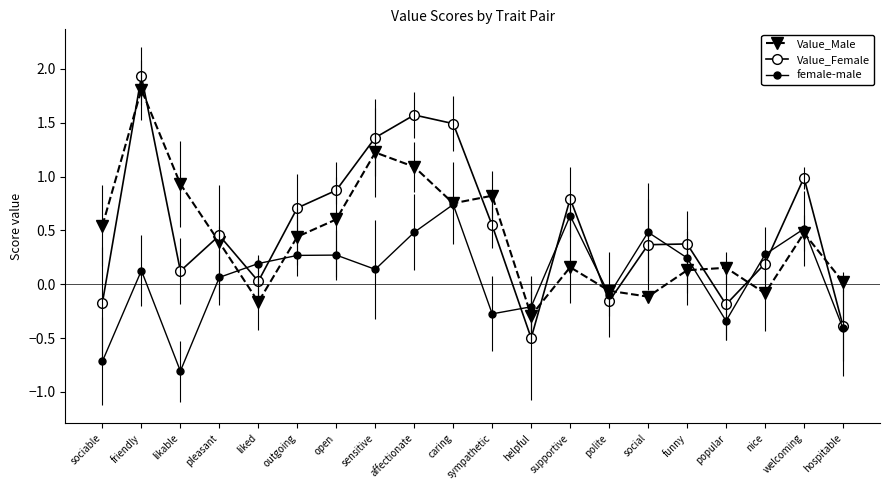

List the series in order of their overall mean, lowest first.

female-male, Value_Male, Value_Female